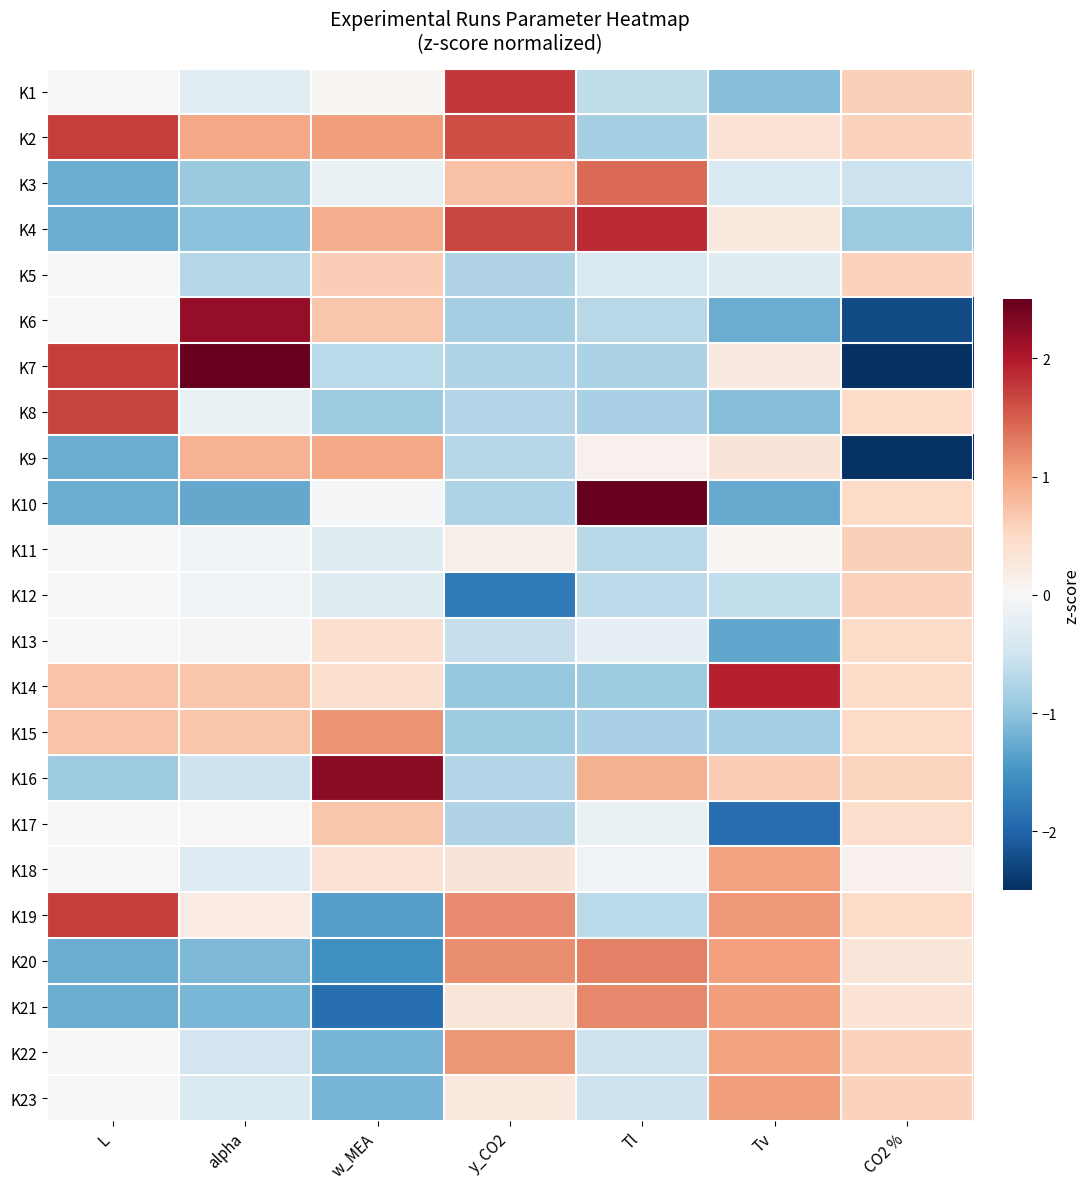

How many distinct data groups are displayed?

23